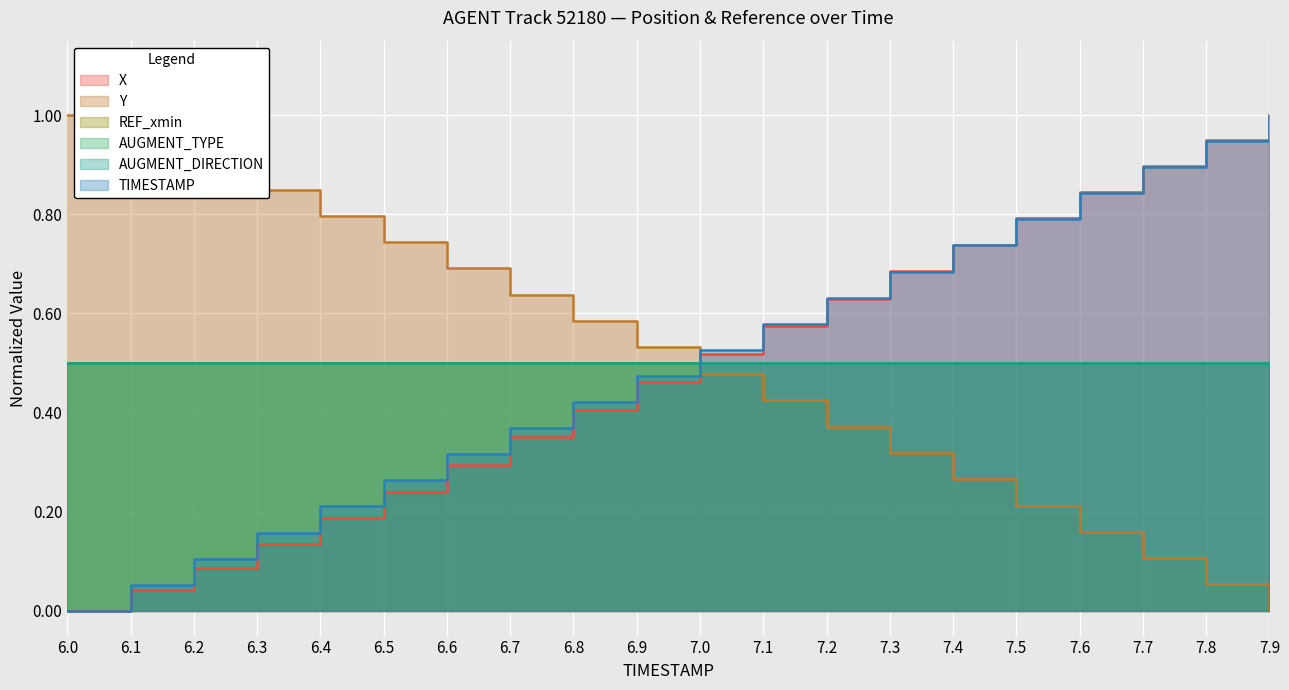

True or false: X has more than 2 interior local peaks.

False